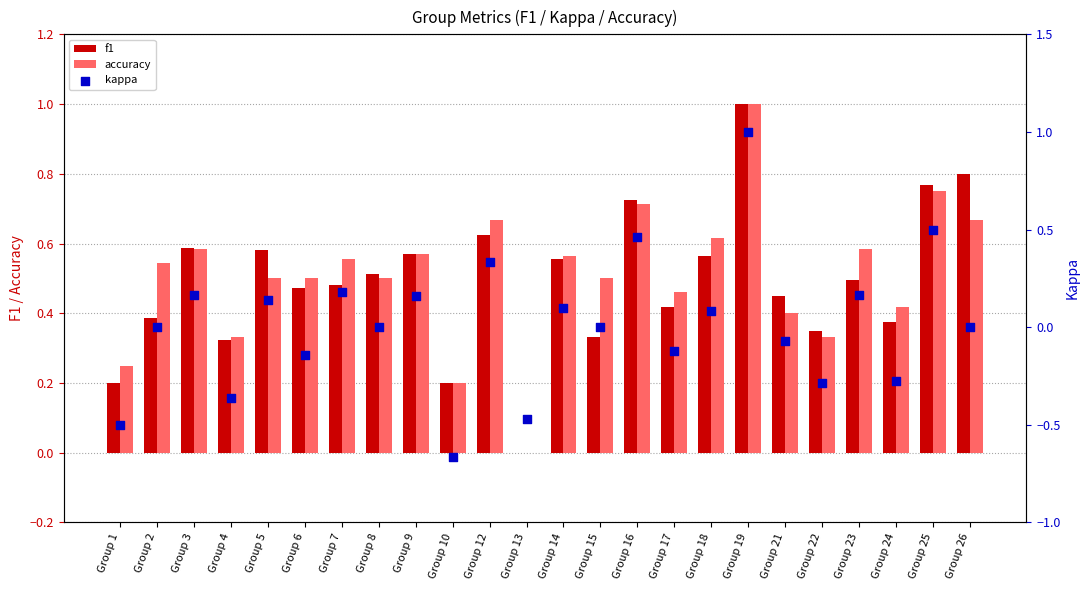

Is the value of f1 at Group 18 greater than the value of kappa at Group 26?

Yes